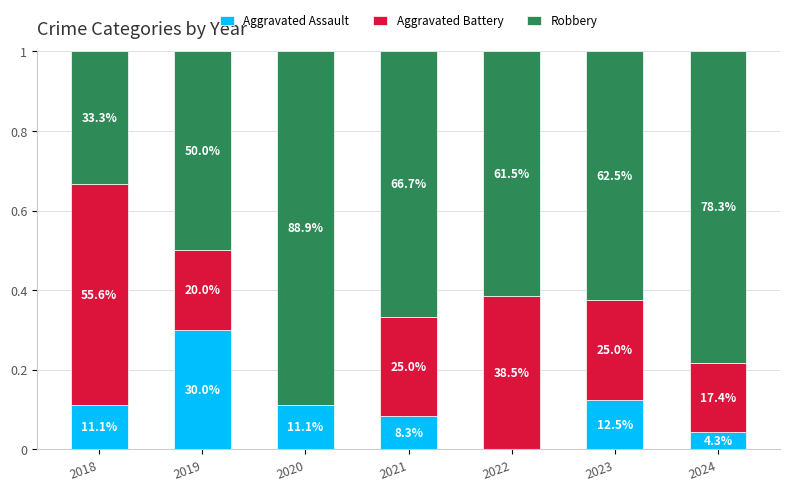

Does the chart contain stacked bars?

Yes